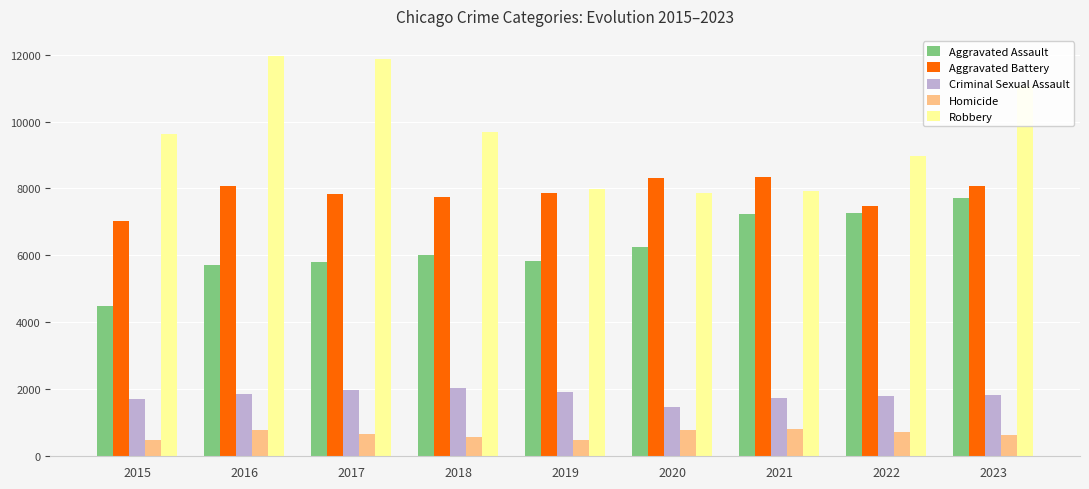

Rank the series by their maximum value, from highest to lowest.

Robbery, Aggravated Battery, Aggravated Assault, Criminal Sexual Assault, Homicide